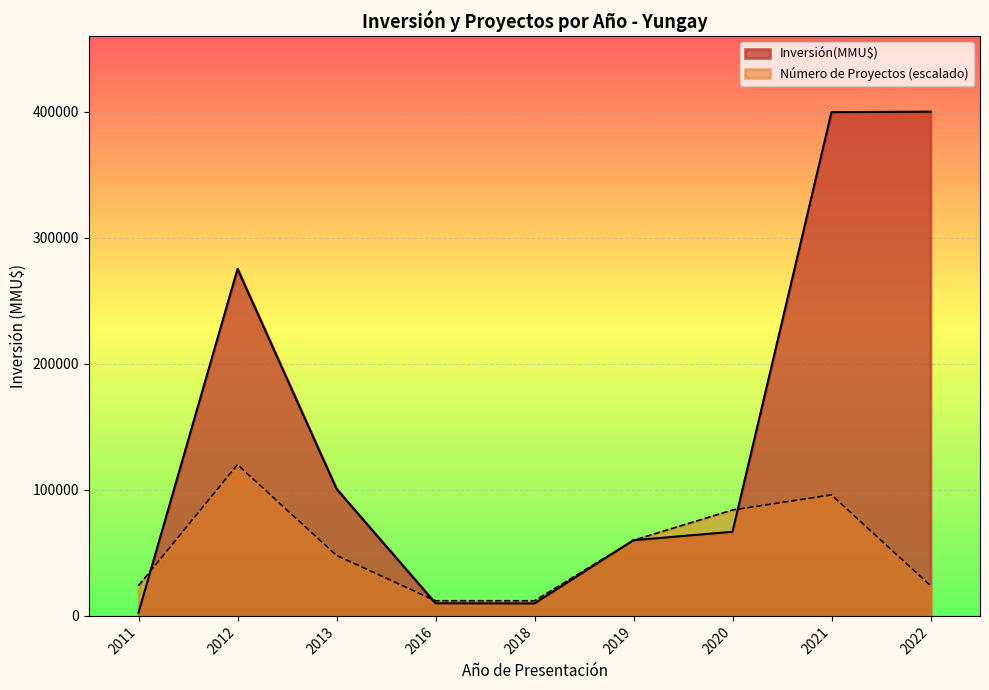

Which series has the largest range (max minus min)?

Inversión(MMU$)